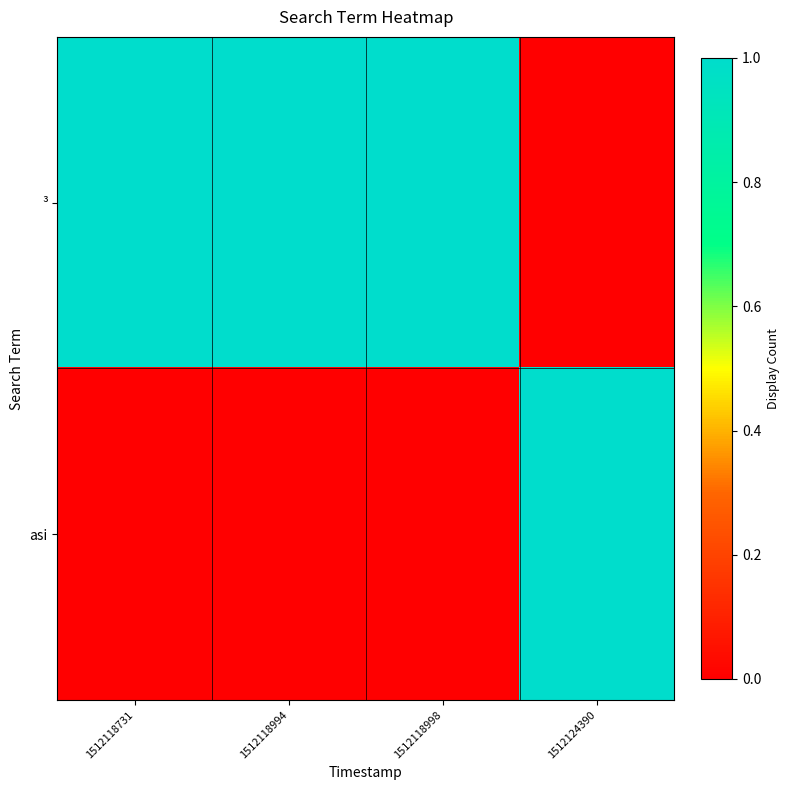

At 1512118998, list the series in order from largest to smallest.

³, asi